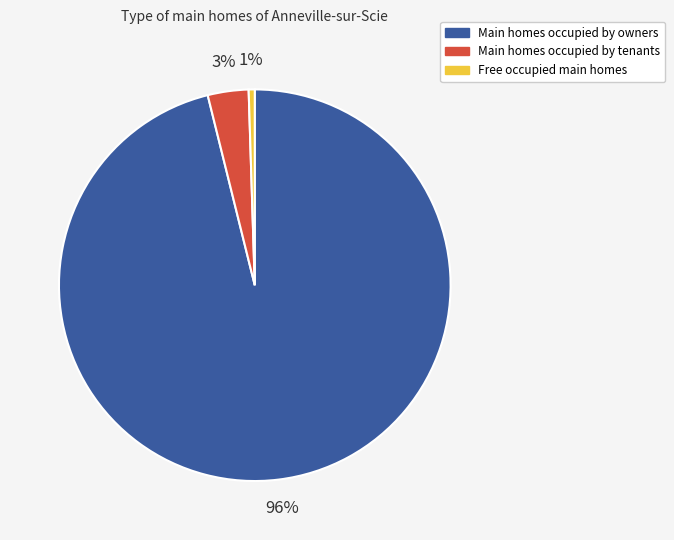

Is there any slice that represents more than half of the pie?

Yes